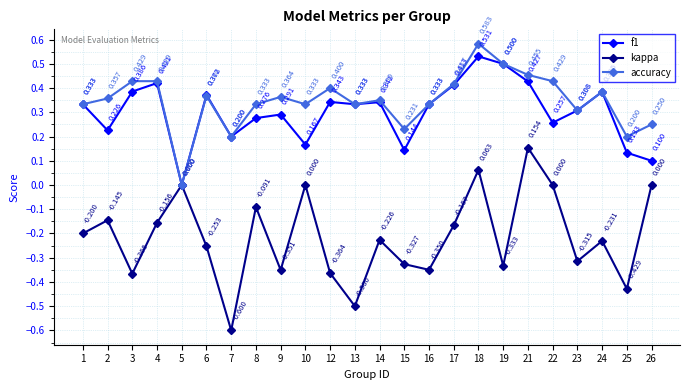

Which series has the widest spread of values?

kappa